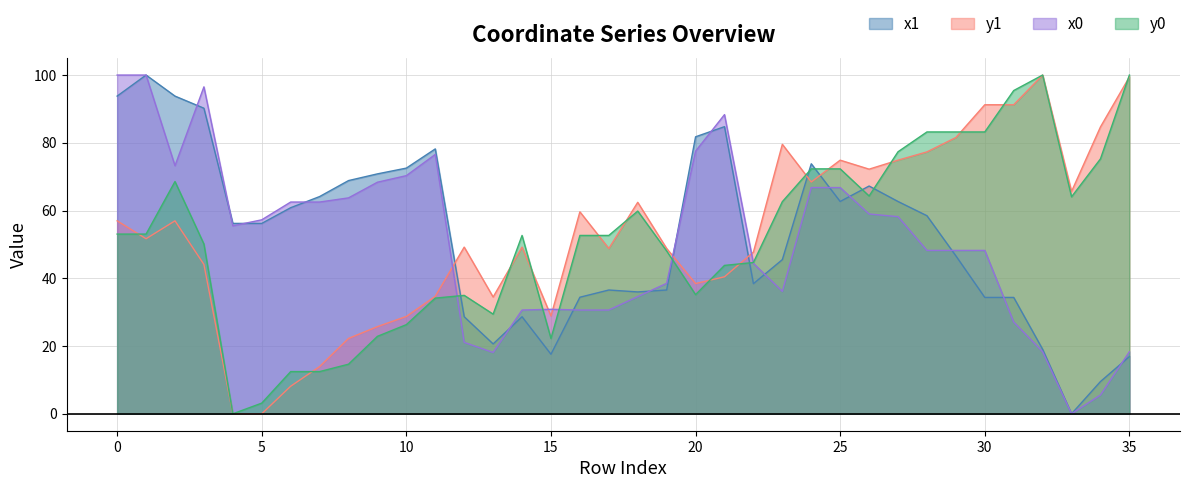

What is the average value of the y1 series?

53.1